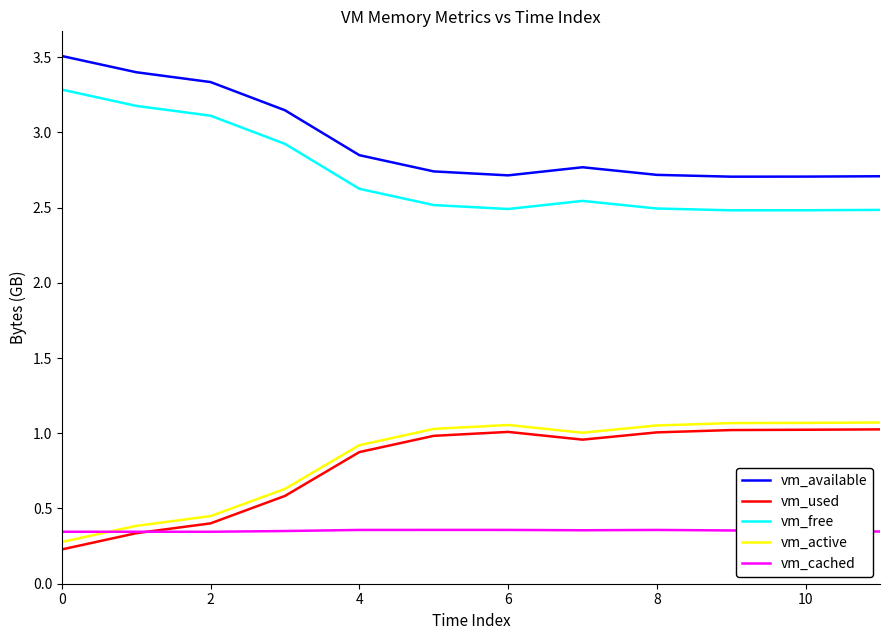

What is the maximum value shown in the chart?

3.5